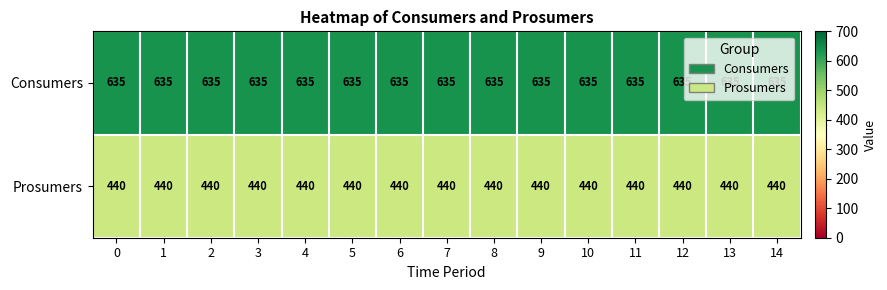

What is the approximate value of Consumers at 11?

635